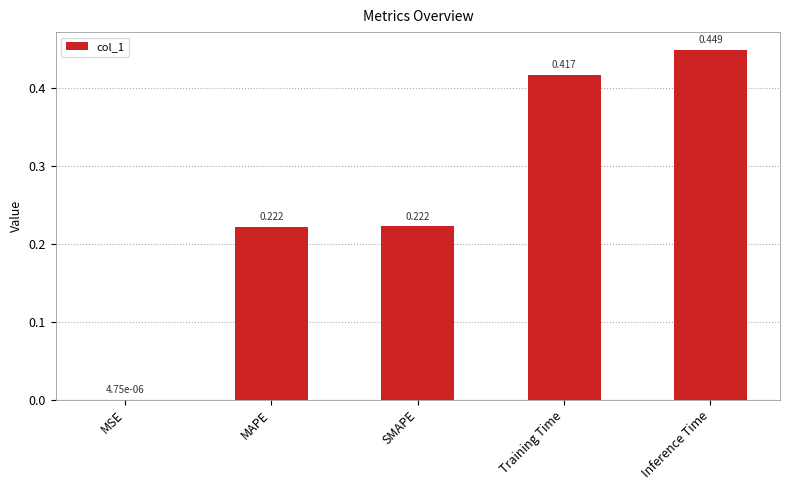

Which has a higher value, SMAPE or Training Time?

Training Time